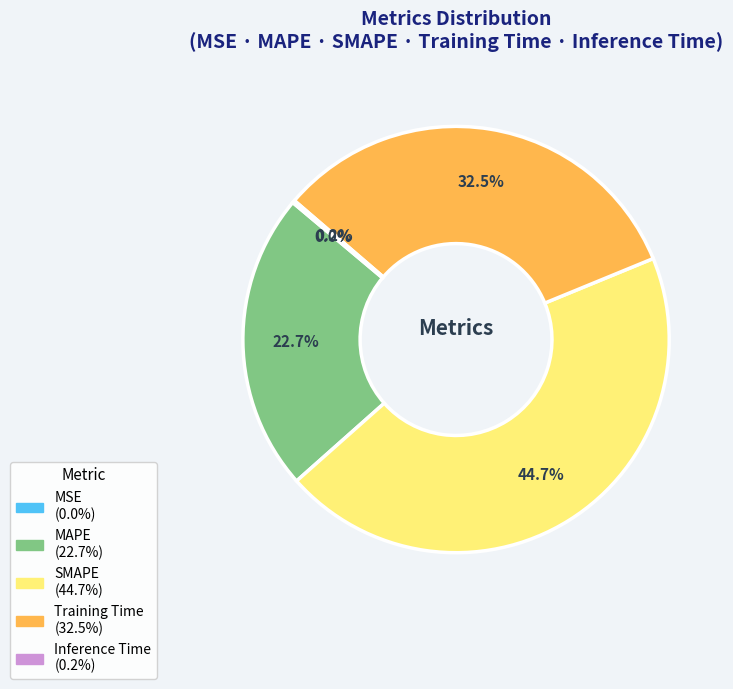

Which category has the biggest portion of the pie?

SMAPE